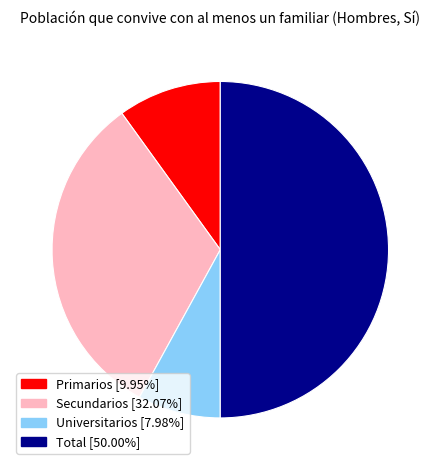

Combined, do Total and Universitarios account for over 50%?

Yes